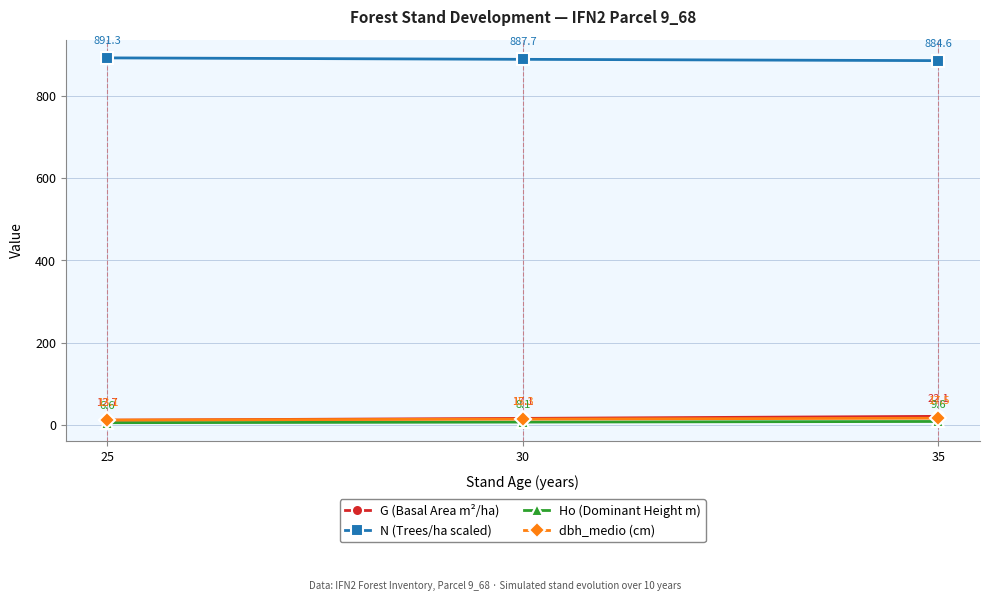

Reading left to right, what are all the values shown in this chart?

G (Basal Area m²/ha): 25=12.7	30=17.1	35=22.1
N (Trees/ha scaled): 25=891.3	30=887.7	35=884.6
Ho (Dominant Height m): 25=6.6	30=8.1	35=9.6
dbh_medio (cm): 25=13.1	30=15.3	35=17.5